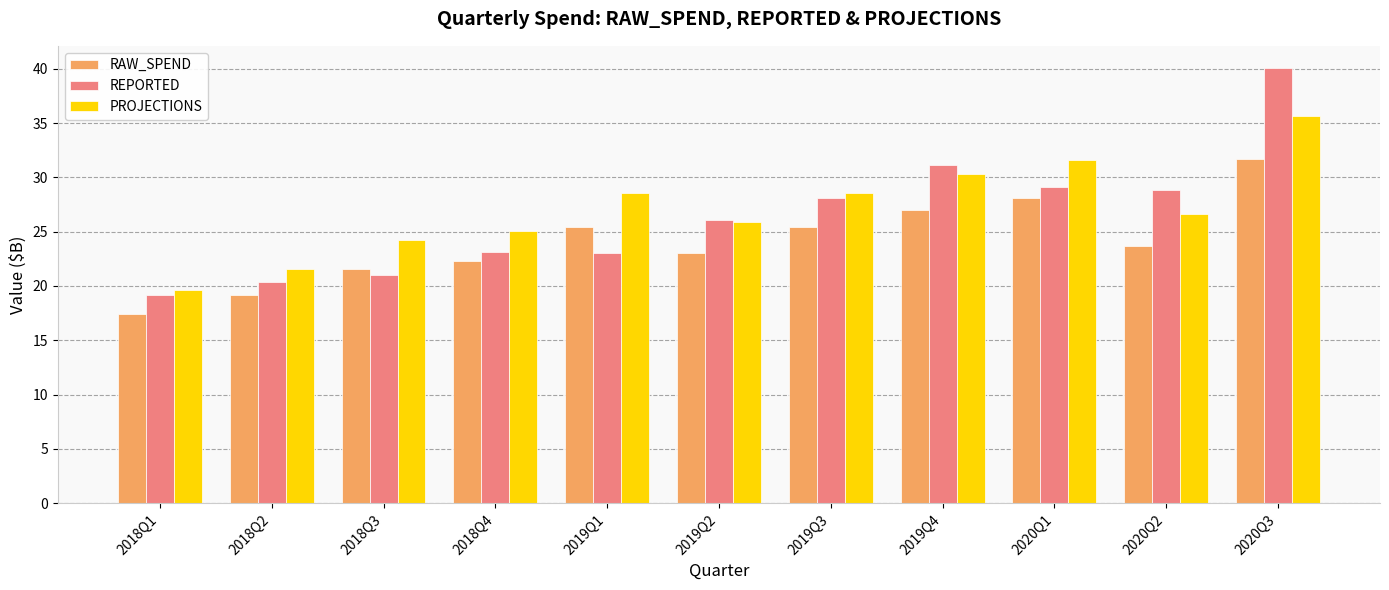

Which series has the largest total across all categories?

PROJECTIONS